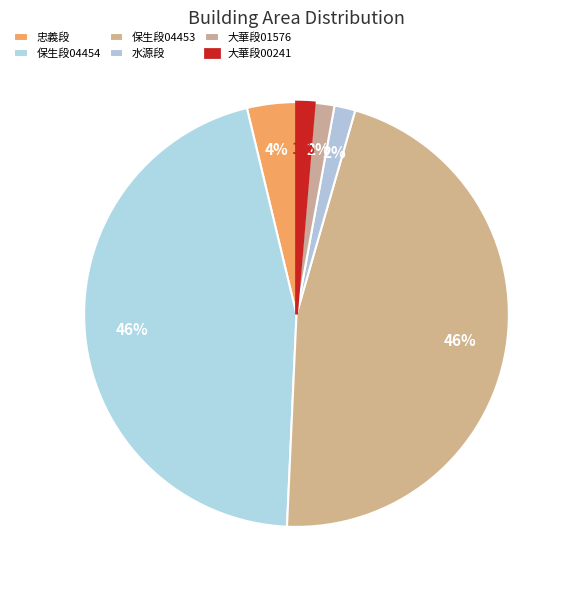

How many slices are in this pie chart?

6